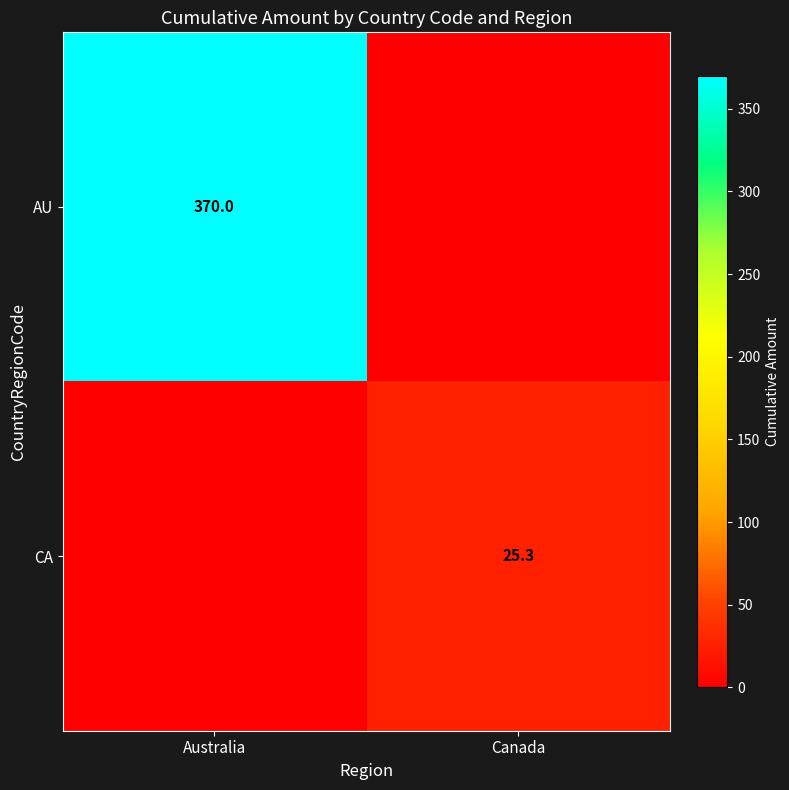

Is it true that AU equals 370.0 at Australia?

True